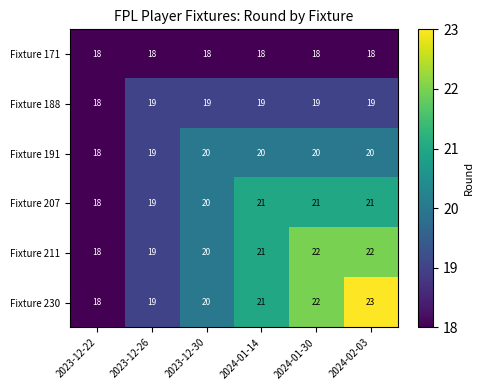

What is the sum of all Fixture 230 values?

123